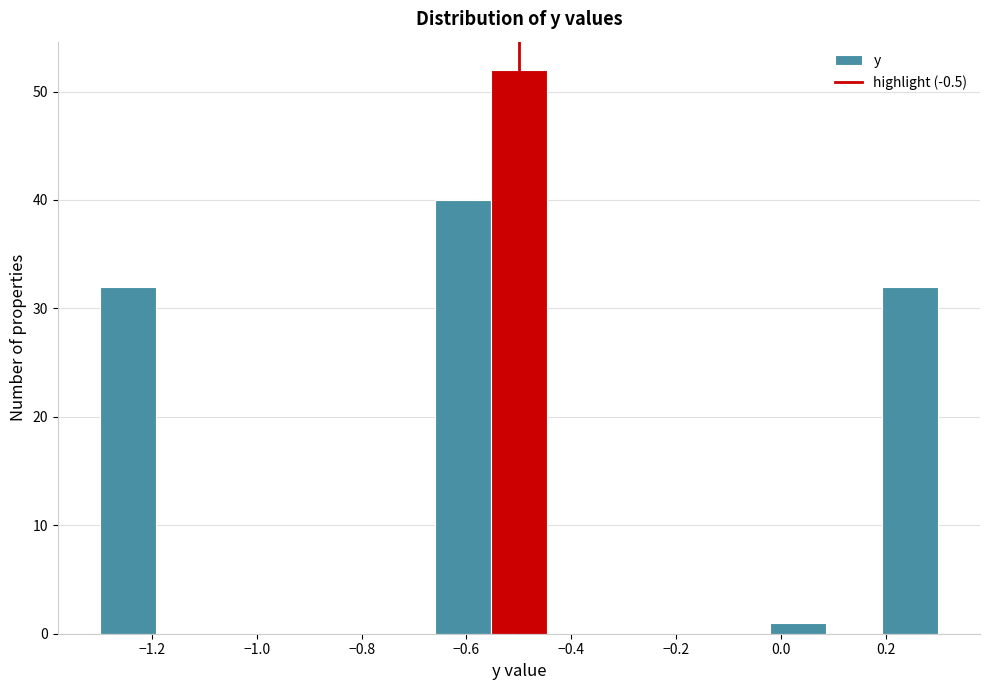

Reading left to right, transcribe this chart: for each bar, give the range it covers on the x-axis and its height. Neither the bar edges nor the heights are printed on the chart, so give them approximately, as read against the axes.

-1.30 to -1.20: 32
-1.20 to -1.08: 0
-1.08 to -0.98: 0
-0.98 to -0.88: 0
-0.88 to -0.76: 0
-0.76 to -0.66: 0
-0.66 to -0.56: 40
-0.56 to -0.44: 52
-0.44 to -0.34: 0
-0.34 to -0.24: 0
-0.24 to -0.12: 0
-0.12 to -0.02: 0
-0.02 to 0.08: 1
0.08 to 0.20: 0
0.20 to 0.30: 32